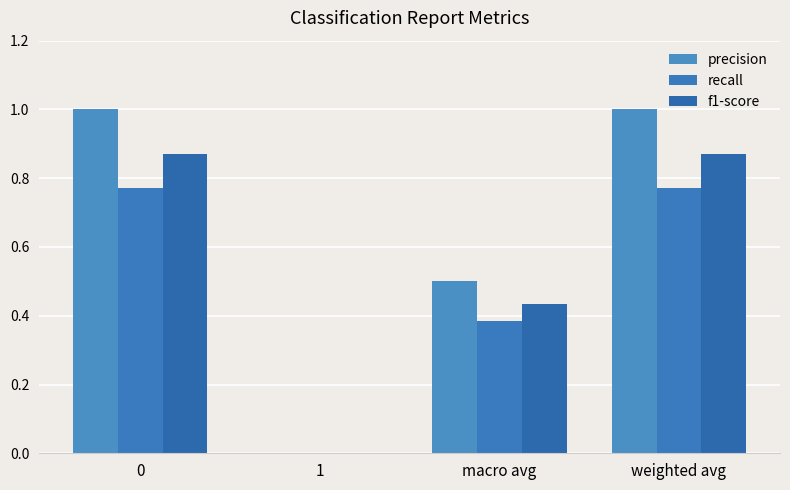

What are all the series names shown in the legend?

precision, recall, f1-score